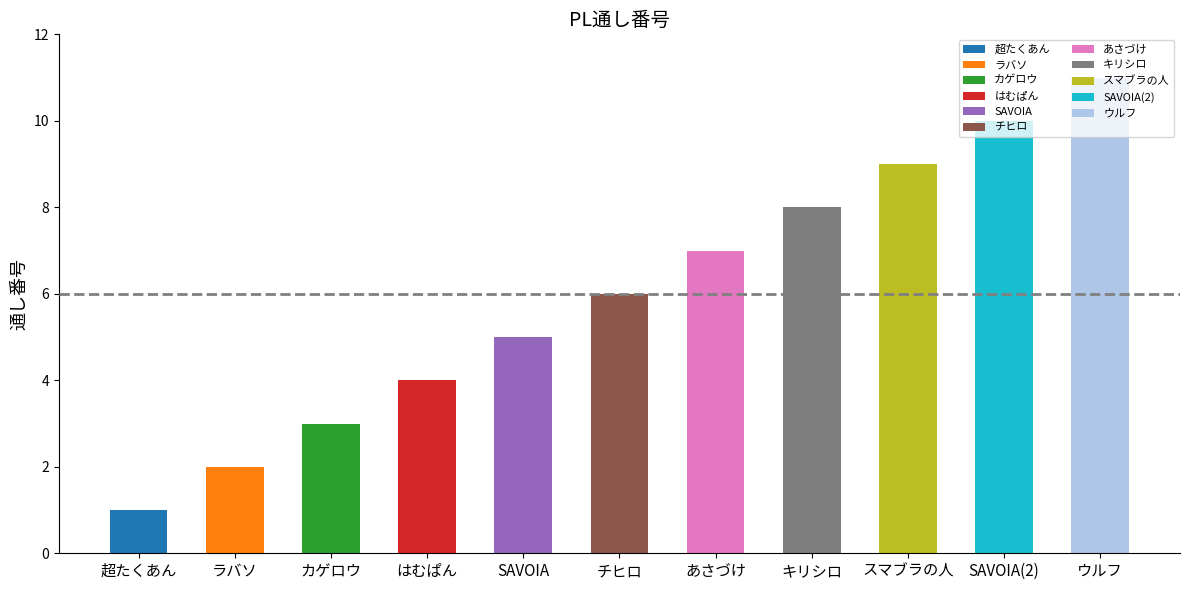

Reading right to left, extract all data points from this chart.

ウルフ=11	SAVOIA(2)=10	スマブラの人=9	キリシロ=8	あさづけ=7	チヒロ=6	SAVOIA=5	はむぱん=4	カゲロウ=3	ラバソ=2	超たくあん=1